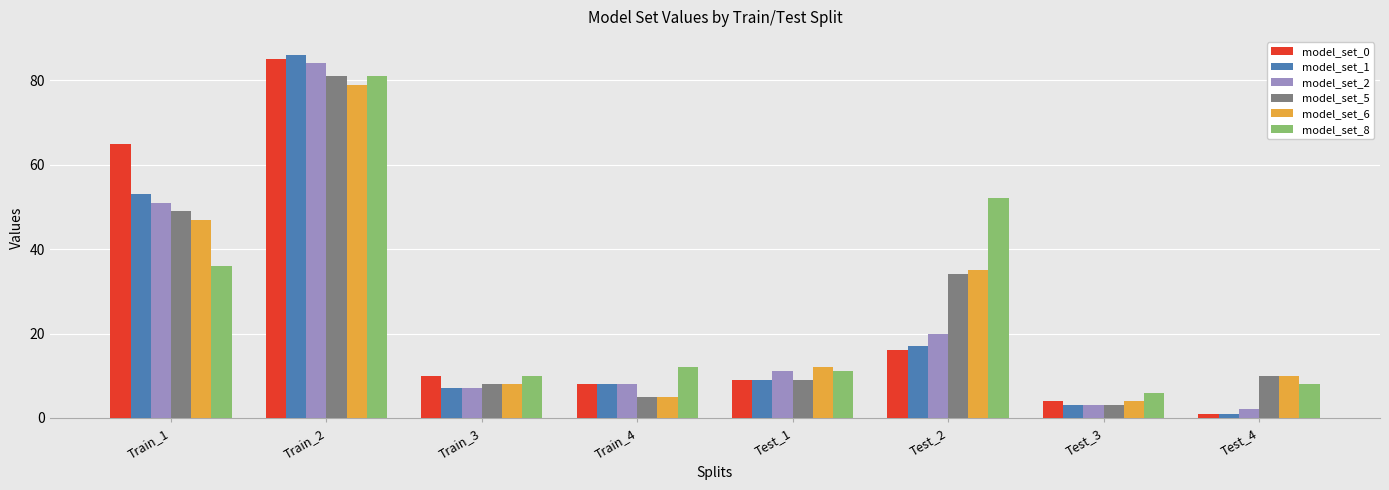

What is the approximate value of model_set_5 at Train_2, to the nearest 10?

80